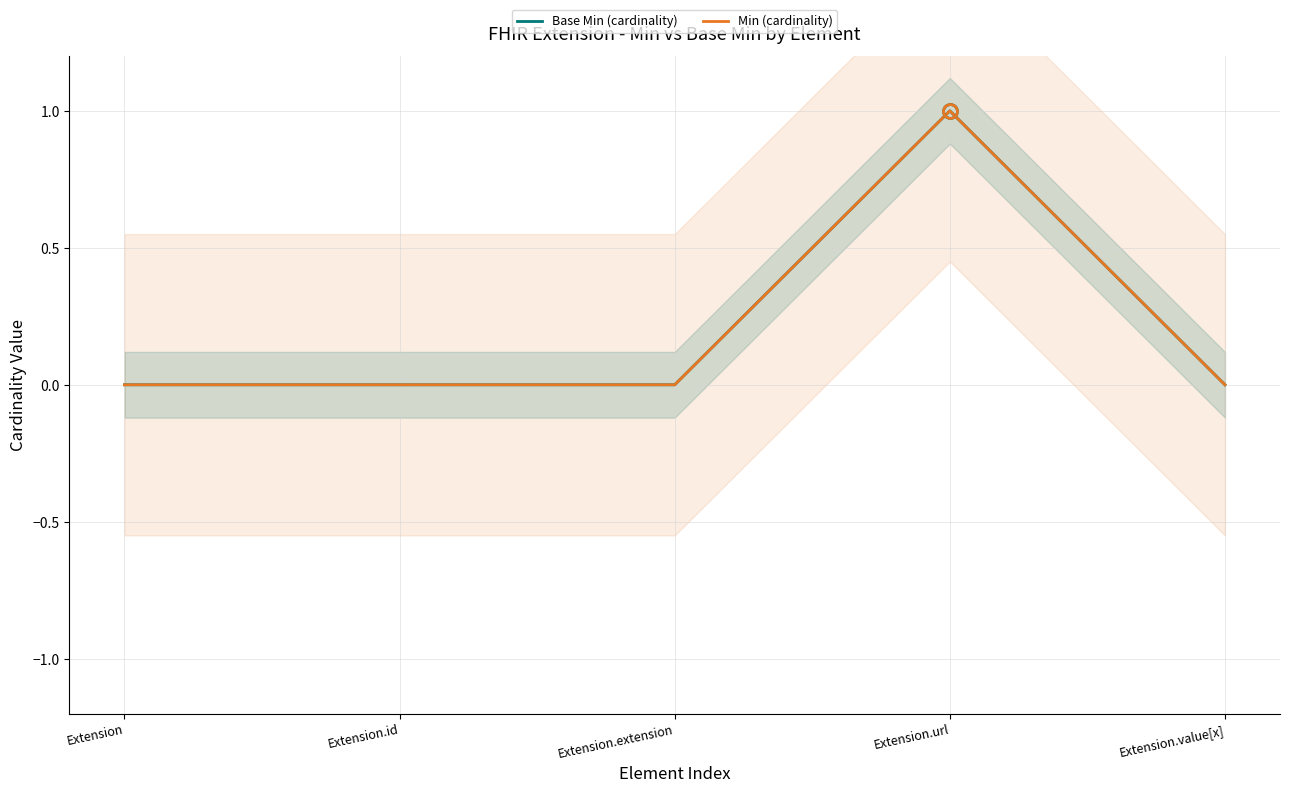

True or false: Min (cardinality) and Base Min (cardinality) intersect in this chart.

False